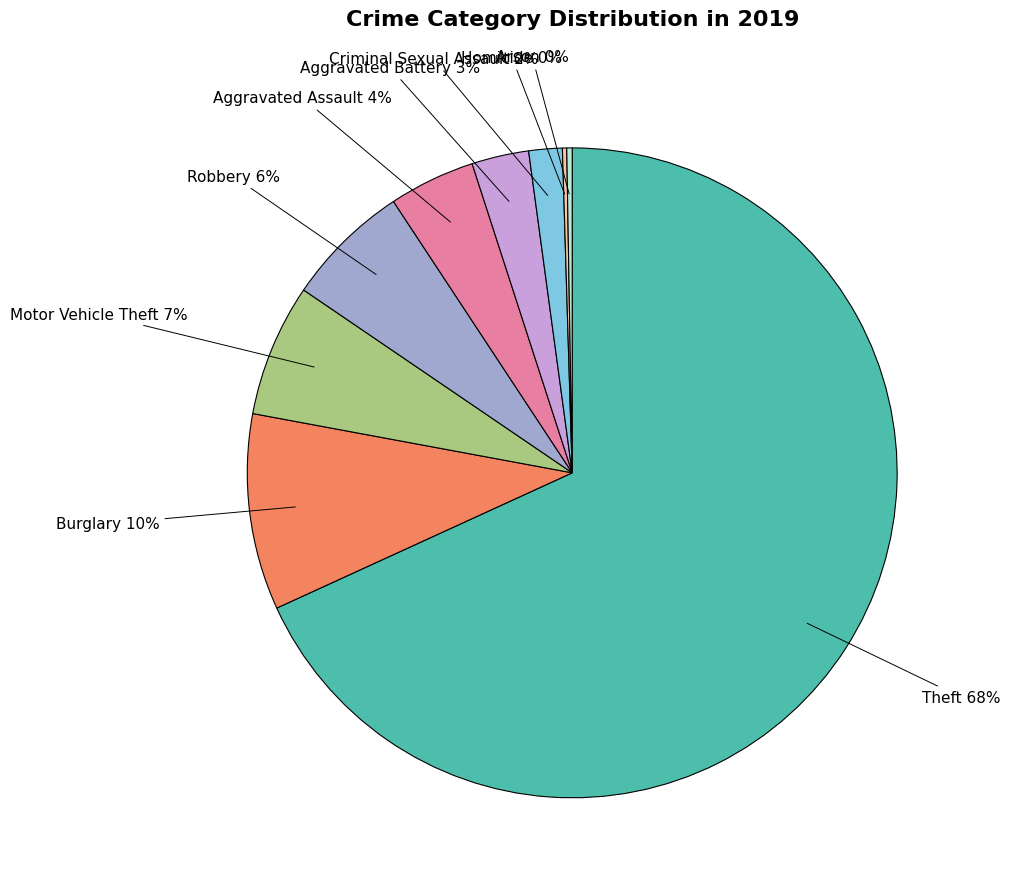

Combined, do Burglary and Theft account for over 50%?

Yes